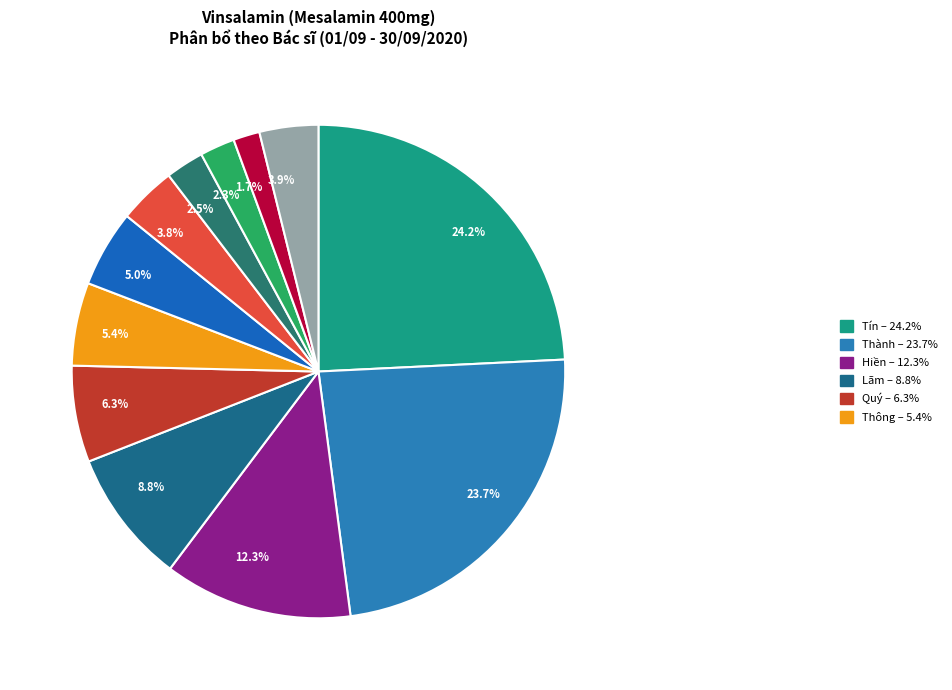

Do 2.5% and 5.0% together represent more than half of the pie?

No